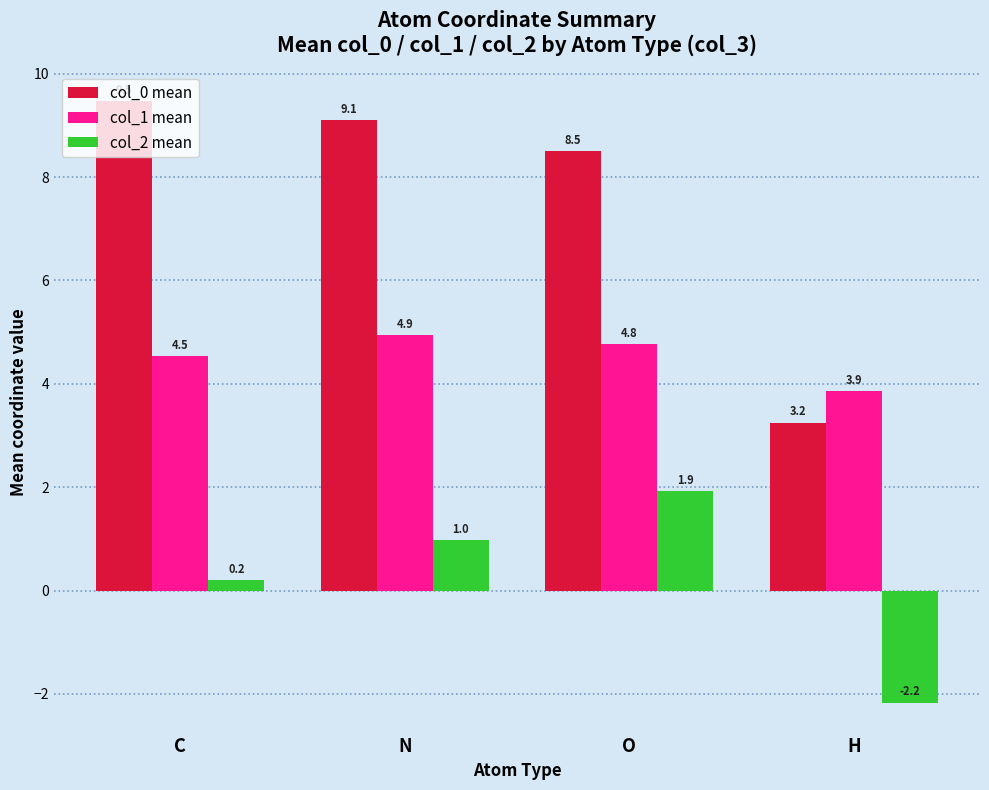

Reading left to right, extract all data points from this chart.

col_0 mean: 9.5	9.1	8.5	3.2
col_1 mean: 4.5	4.9	4.8	3.9
col_2 mean: 0.2	1.0	1.9	-2.2